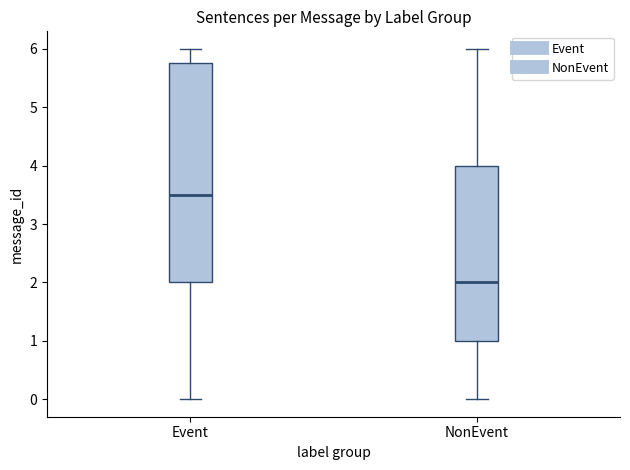

Reading left to right, transcribe this box plot: for each box, give where its median line is, the range the box spans, and where its two whiskers end, as read against the y-axis. The values are not printed on the chart, so give them approximately, as read against the axis.

Event: median 3.5, box 2.0 to 5.8, whiskers 0.0 to 6.0
NonEvent: median 2.0, box 1.0 to 4.0, whiskers 0.0 to 6.0